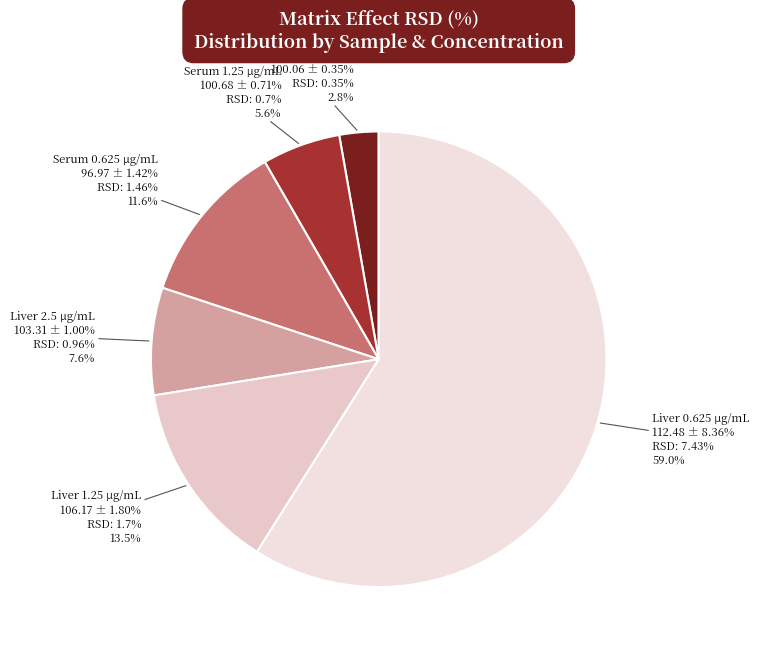

True or false: Serum 2.5 μg/mL
100.06 ± 0.35% accounts for 3% of the total.

True